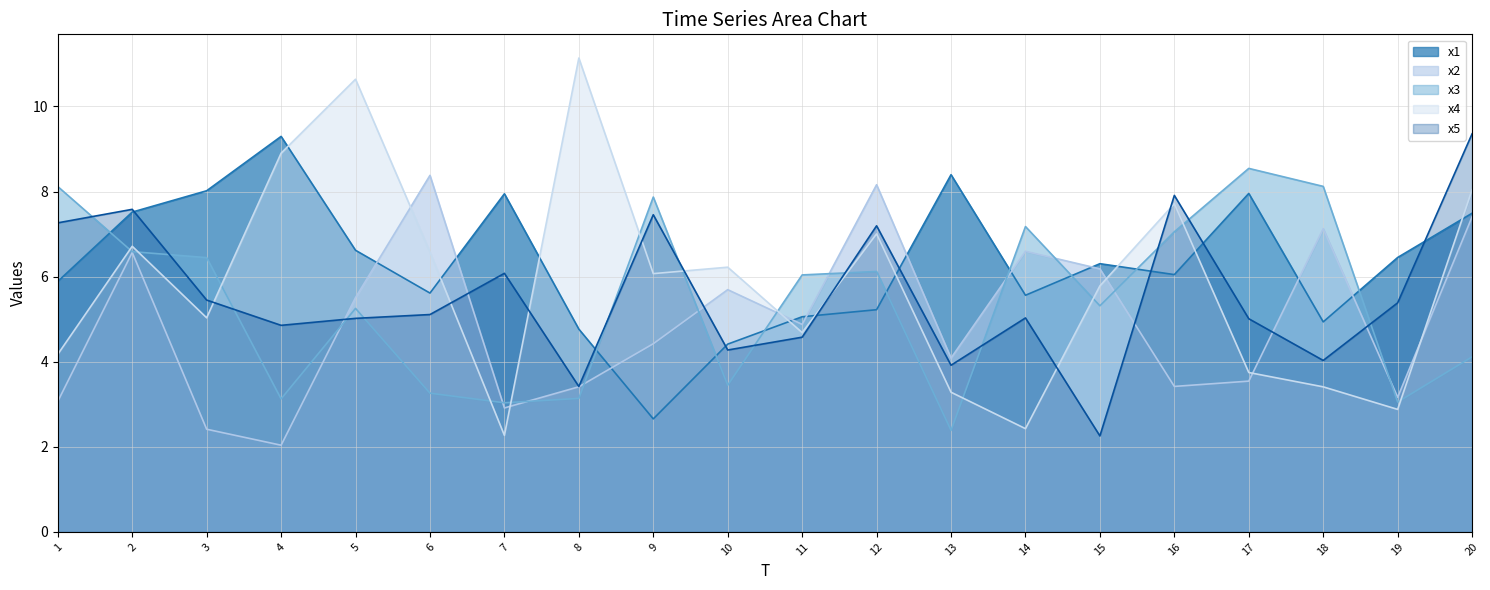

Is the value of x1 at 3 greater than the value of x5 at 19?

Yes